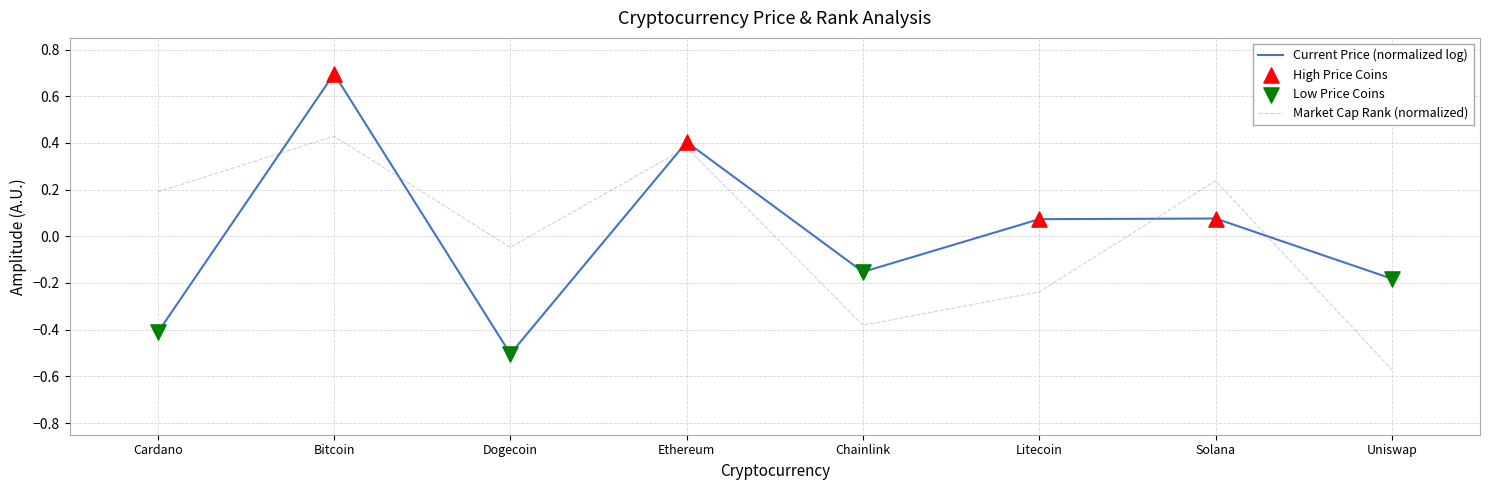

Between Ethereum and Solana, which series saw the biggest shift?

Current Price (normalized log)